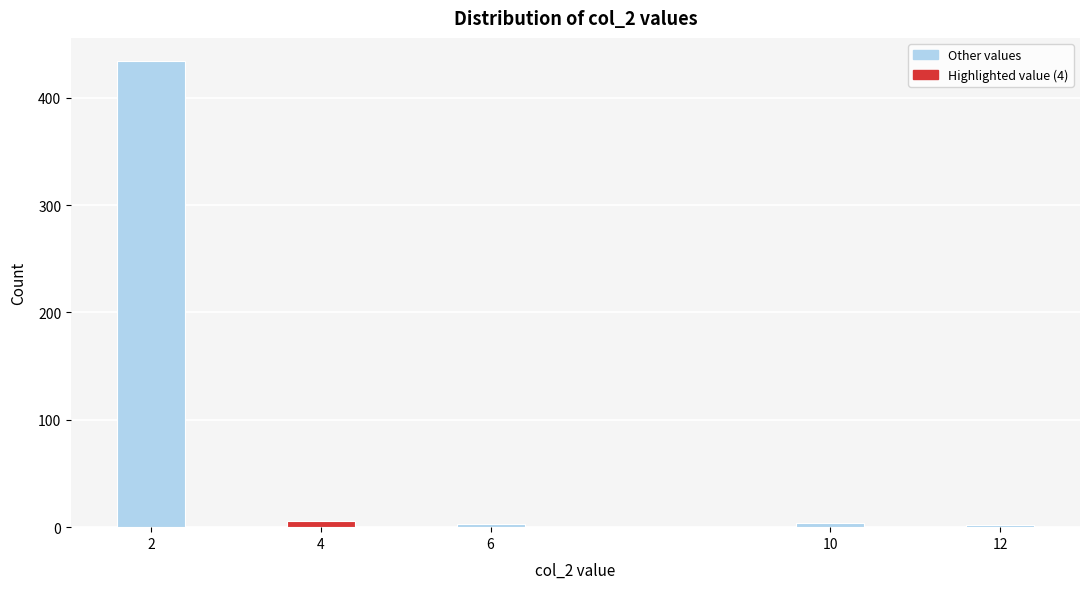

What is the maximum value shown in the chart?

434